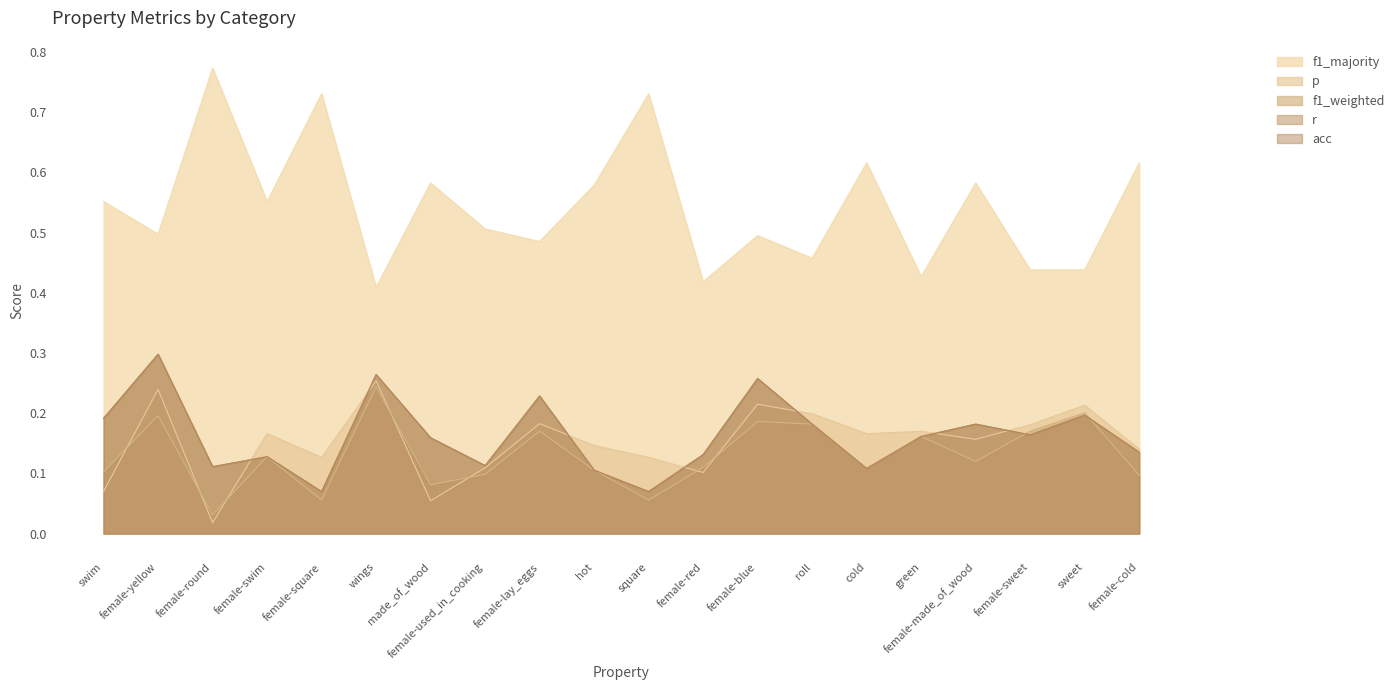

What is the difference between the f1_majority values at female-red and hot?

0.2